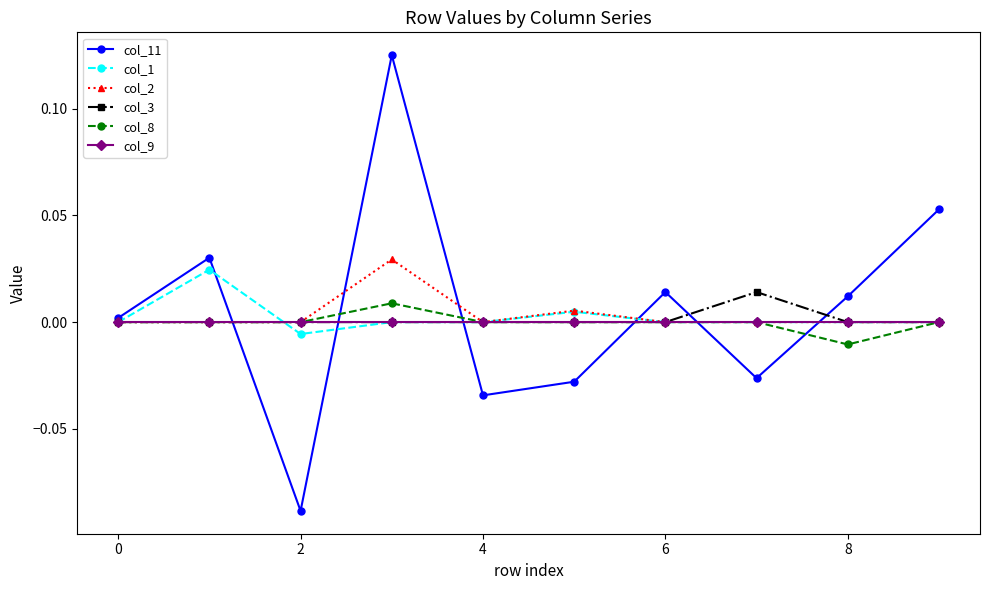

Which series has the largest range (max minus min)?

col_11